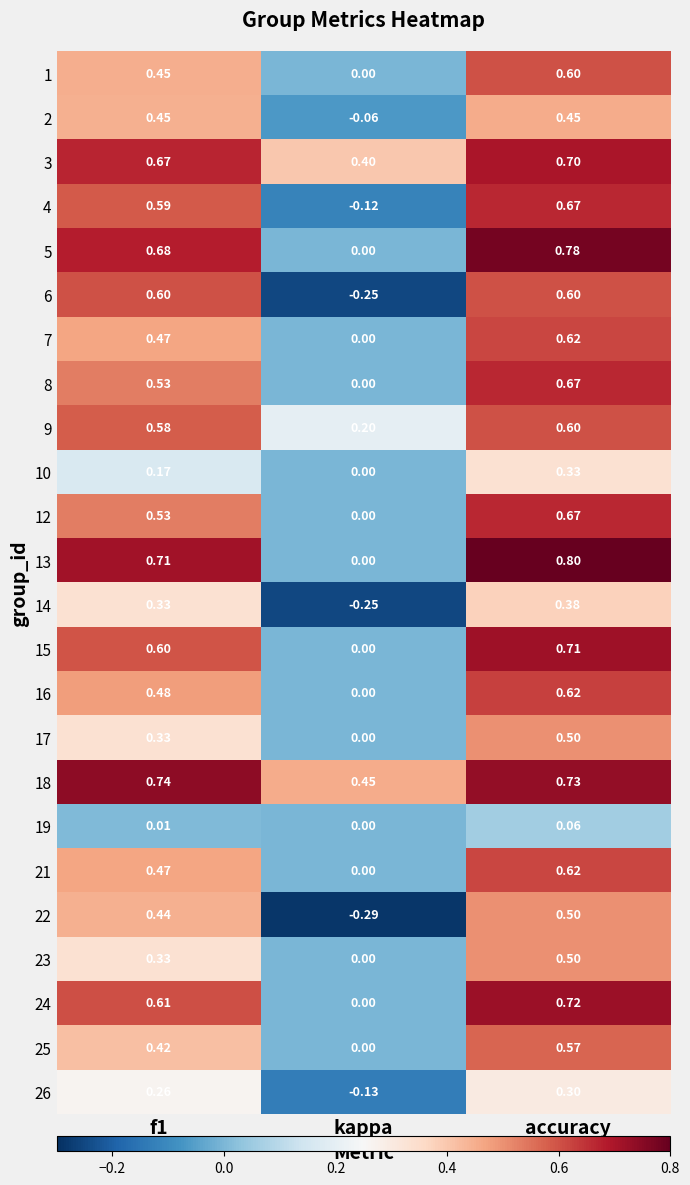

Which category has the highest value across all series?

accuracy